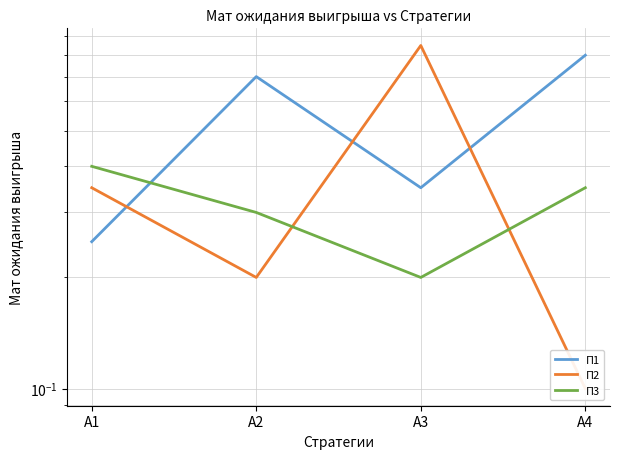

At which category is the sum across all series the highest?

A3